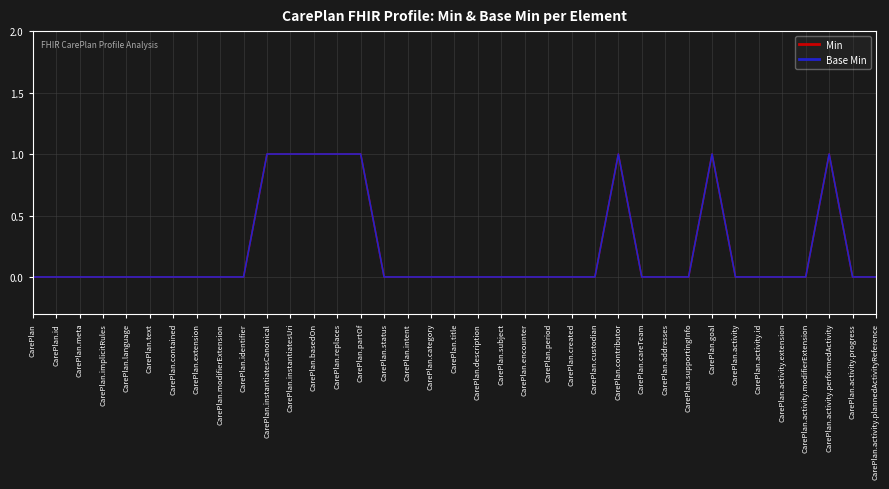

At how many categories does at least one series exceed 0?

8